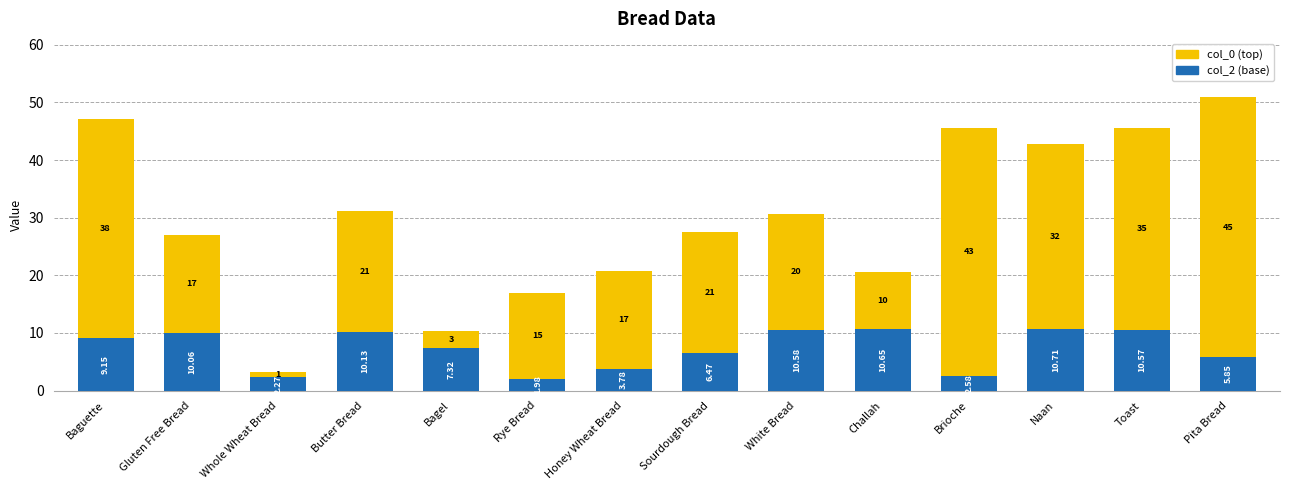

What are all the series names shown in the legend?

col_0 (top), col_2 (base)